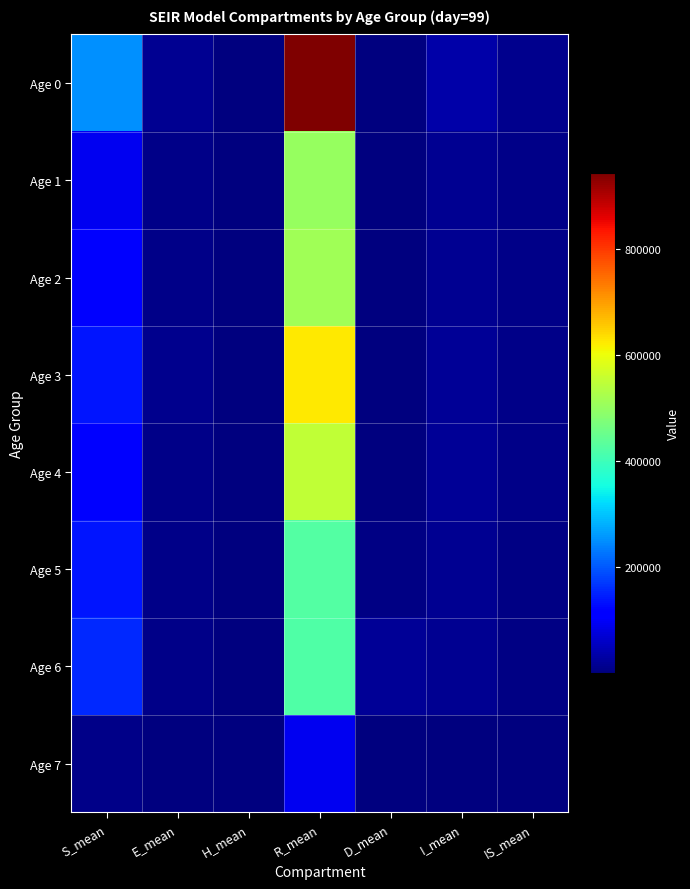

Reading left to right, extract all data points from this chart.

Age 0: S_mean=250823.9	E_mean=18315.8	H_mean=610.5	R_mean=942887.0	D_mean=349.8	I_mean=33649.4	IS_mean=14448.8
Age 1: S_mean=95336.7	E_mean=9685.1	H_mean=292.9	R_mean=504163.7	D_mean=380.9	I_mean=17605.3	IS_mean=7771.5
Age 2: S_mean=111903.4	E_mean=9901.9	H_mean=302.5	R_mean=513890.7	D_mean=388.0	I_mean=17999.9	IS_mean=7946.4
Age 3: S_mean=137828.9	E_mean=12014.9	H_mean=325.3	R_mean=623752.7	D_mean=941.7	I_mean=21842.1	IS_mean=9641.9
Age 4: S_mean=114859.9	E_mean=10685.9	H_mean=328.2	R_mean=550713.7	D_mean=2715.9	I_mean=19425.6	IS_mean=8574.5
Age 5: S_mean=136384.6	E_mean=8448.1	H_mean=369.5	R_mean=425190.4	D_mean=5864.4	I_mean=15362.5	IS_mean=6781.0
Age 6: S_mean=157510.0	E_mean=8682.8	H_mean=569.7	R_mean=421400.6	D_mean=18994.6	I_mean=15789.1	IS_mean=6970.8
Age 7: S_mean=10193.7	E_mean=1805.5	H_mean=60.4	R_mean=95554.1	D_mean=189.8	I_mean=3275.9	IS_mean=1446.1